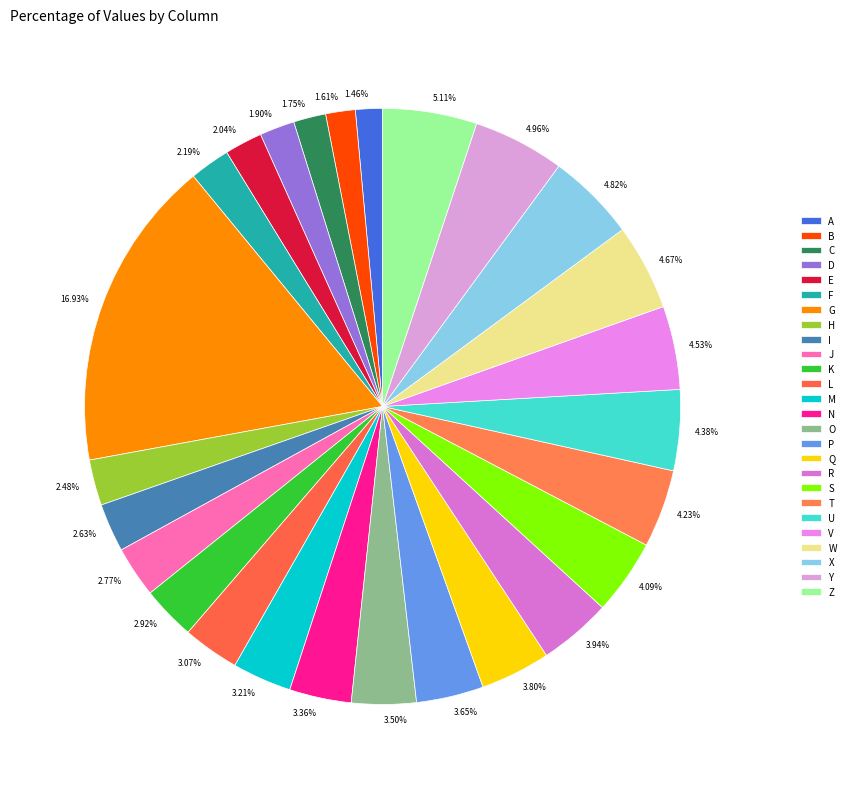

Is there a majority slice in this chart?

No